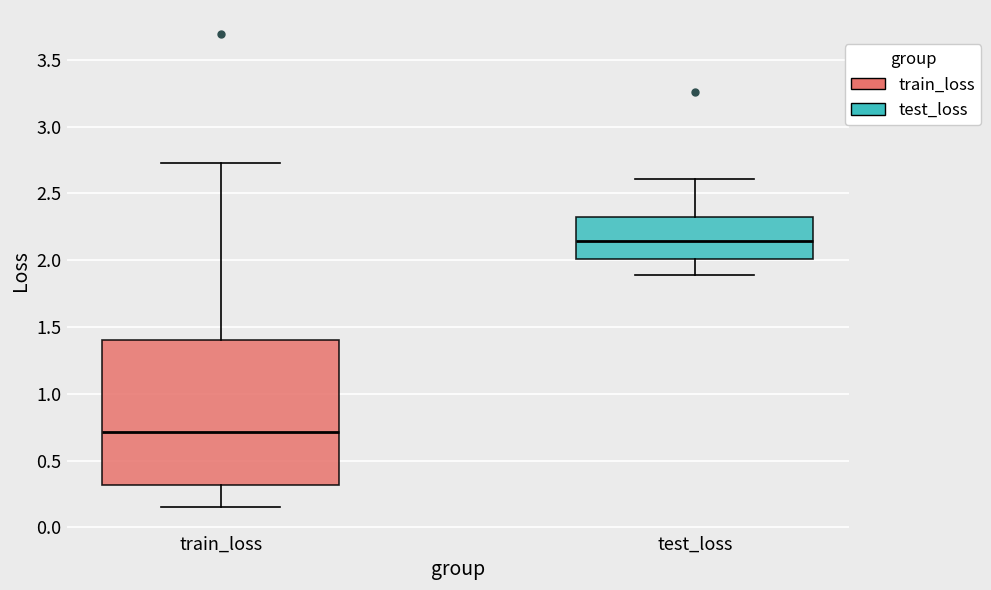

Which box is the tallest, from its lower edge to its upper edge?

train_loss